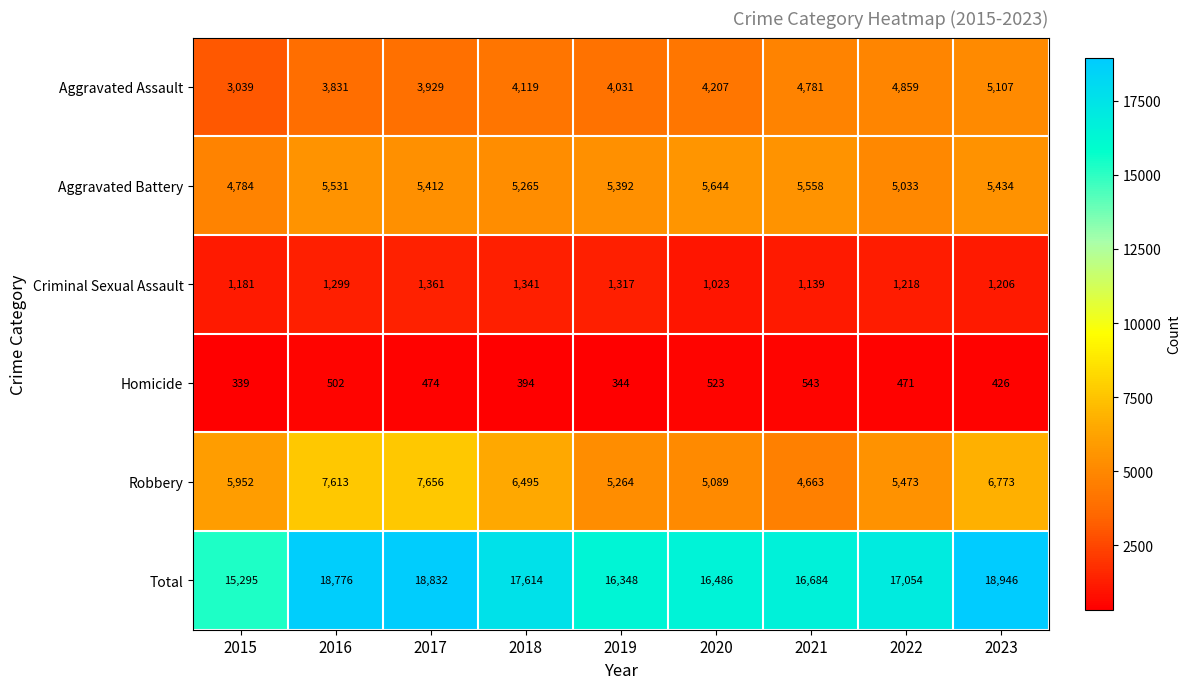

What is the approximate value of Aggravated Battery at 2017?

5412